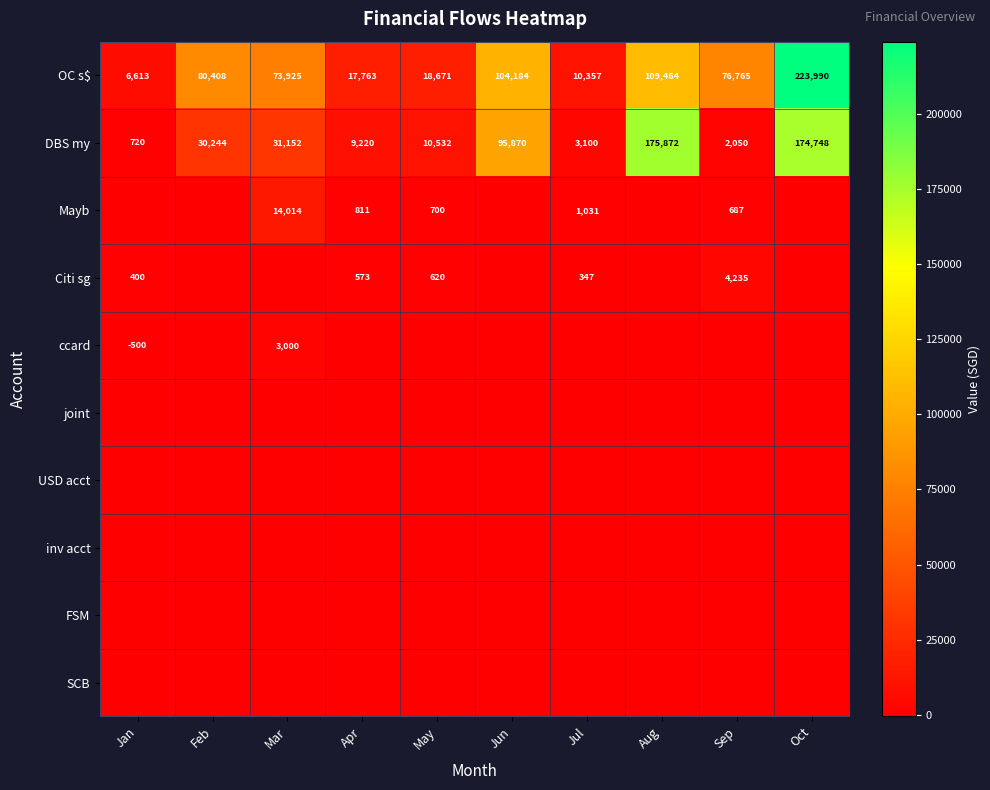

Rank the categories by OC s$ value from lowest to highest.

Jan, Jul, Apr, May, Mar, Sep, Feb, Jun, Aug, Oct